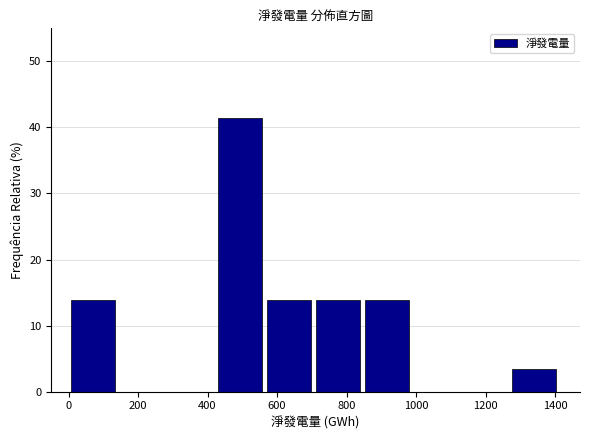

Reading left to right, transcribe this chart: for each bar, give the range it covers on the x-axis and its height. Neither the bar edges nor the heights are printed on the chart, so give them approximately, as read against the axes.

0 to 140: 14
140 to 280: 0
280 to 420: 0
420 to 560: 41
560 to 700: 14
700 to 840: 14
840 to 980: 14
980 to 1120: 0
1120 to 1260: 0
1260 to 1400: 3